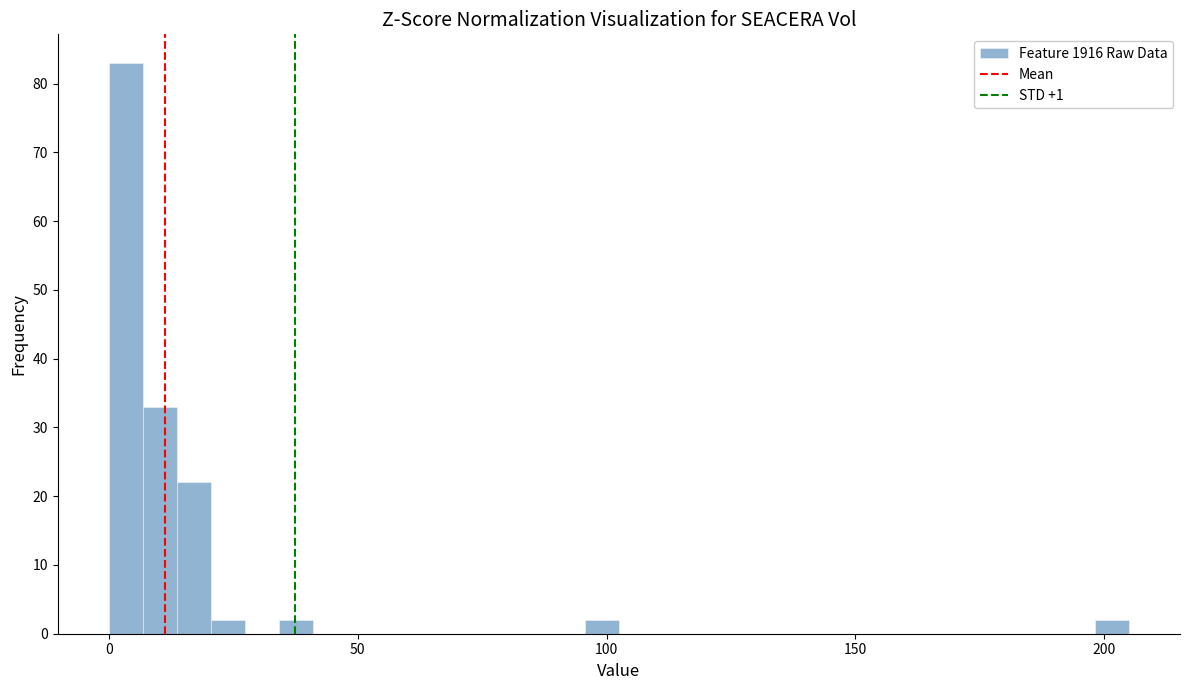

Around what value on the x-axis is the tallest bar? Give the approximate position of its centre, as read against the axis.

5